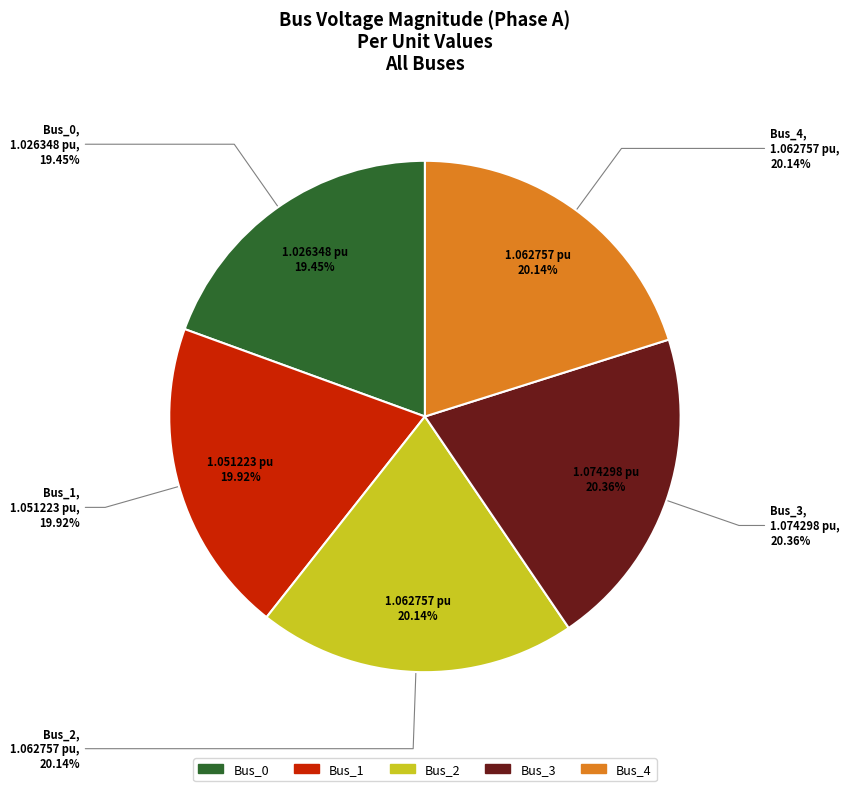

What percentage do Bus_4 and Bus_1 together represent?

40.1%